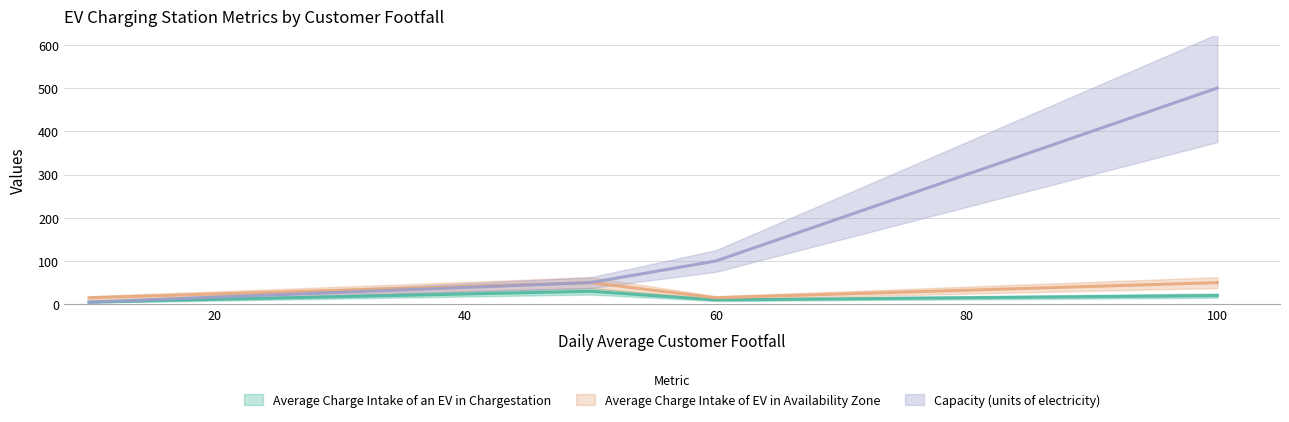

Does the chart display data point markers on the line(s)?

No